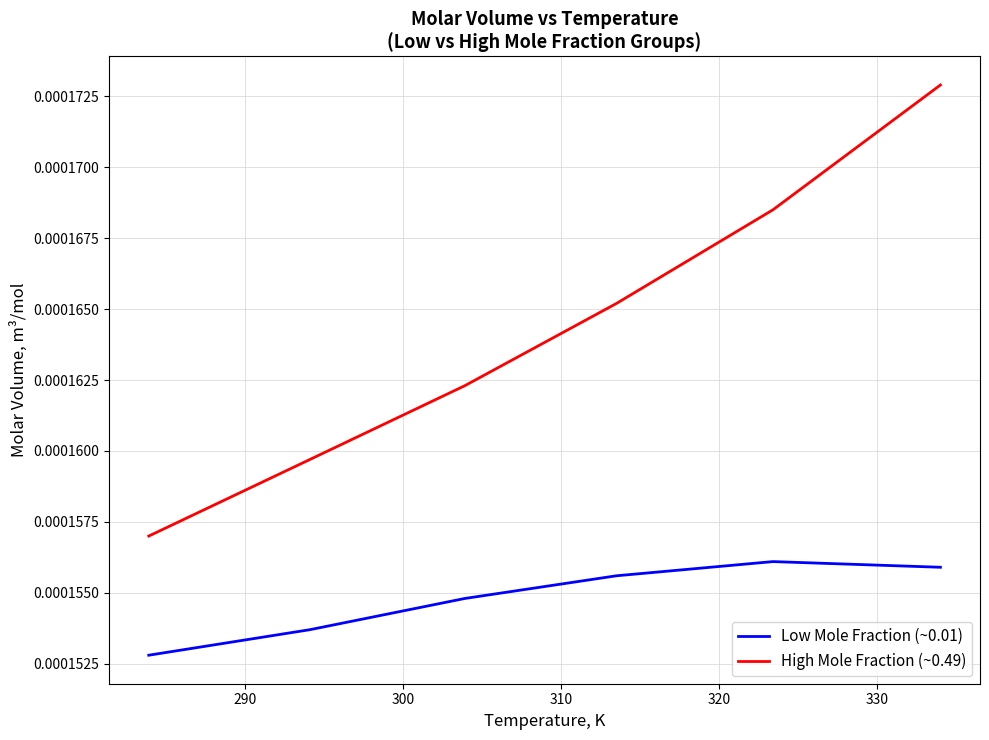

Which series has the widest spread of values?

High Mole Fraction (~0.49)